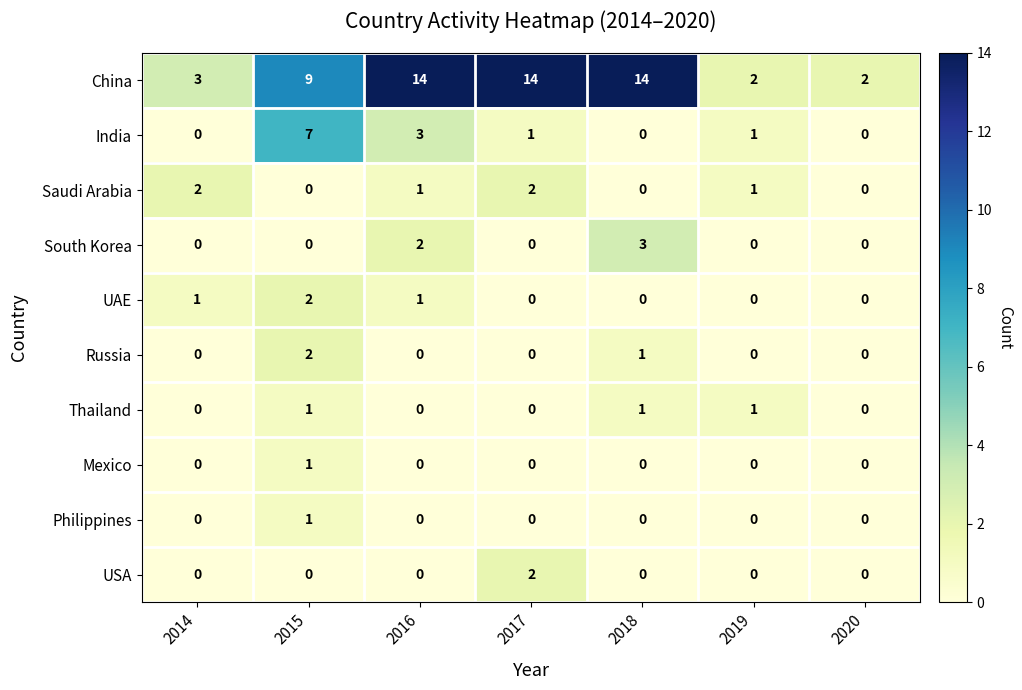

What is the total value across all series at 2020?

2